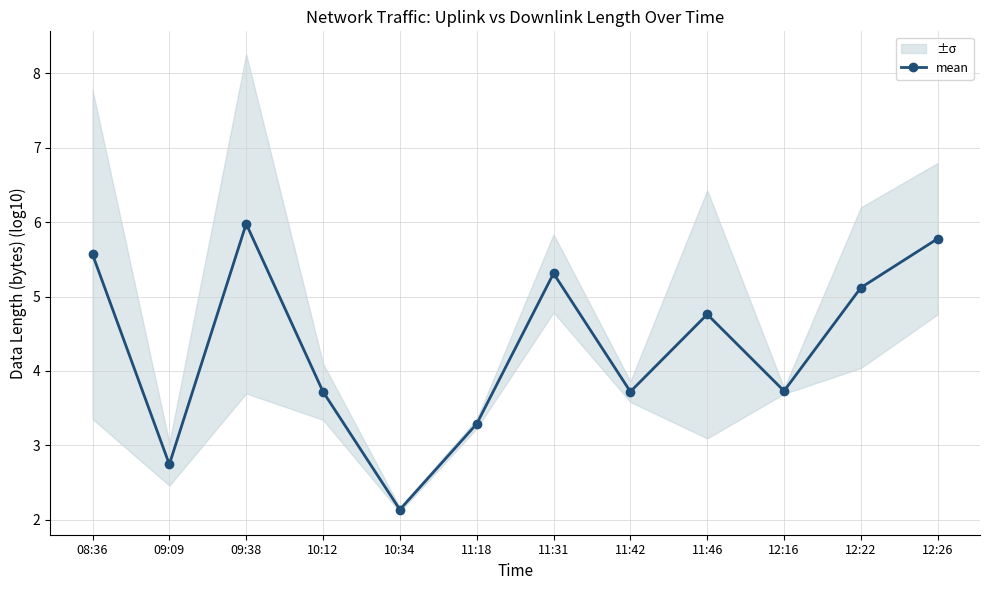

Does the chart have visible grid lines?

Yes